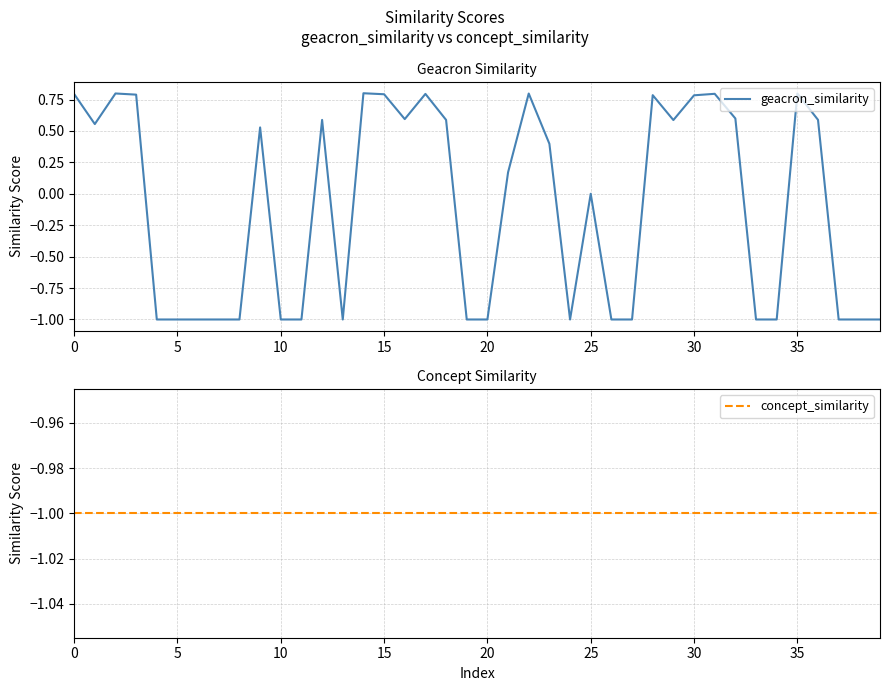

What is the value of the geacron_similarity point at the 21st from the left?

-1.0